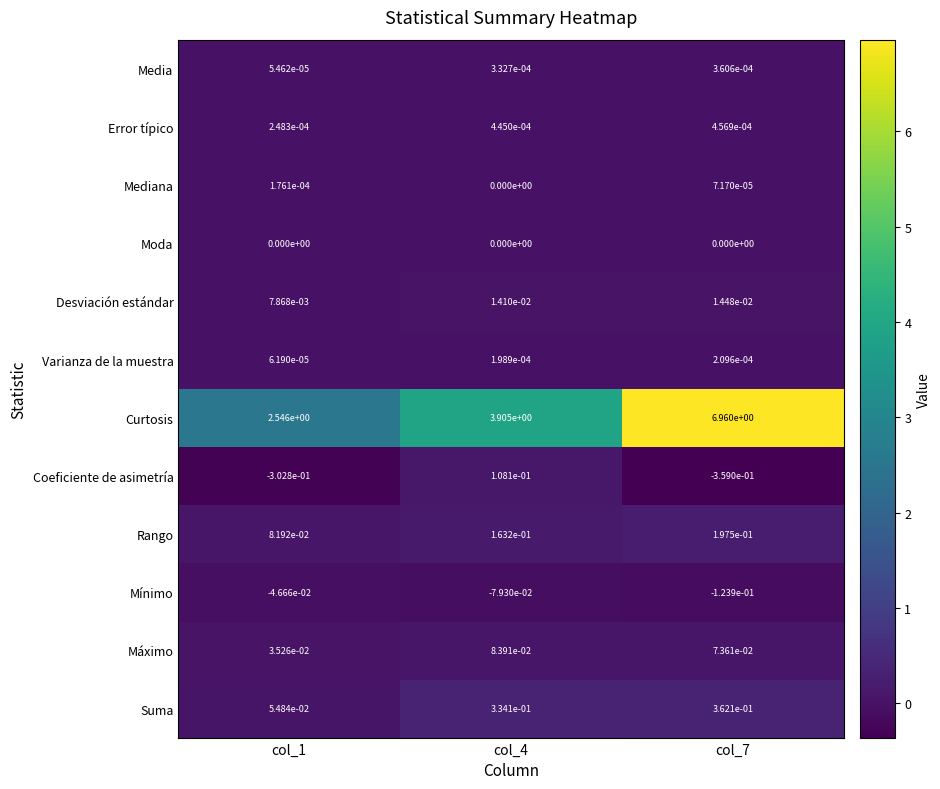

At which category is the sum across all series the highest?

col_7